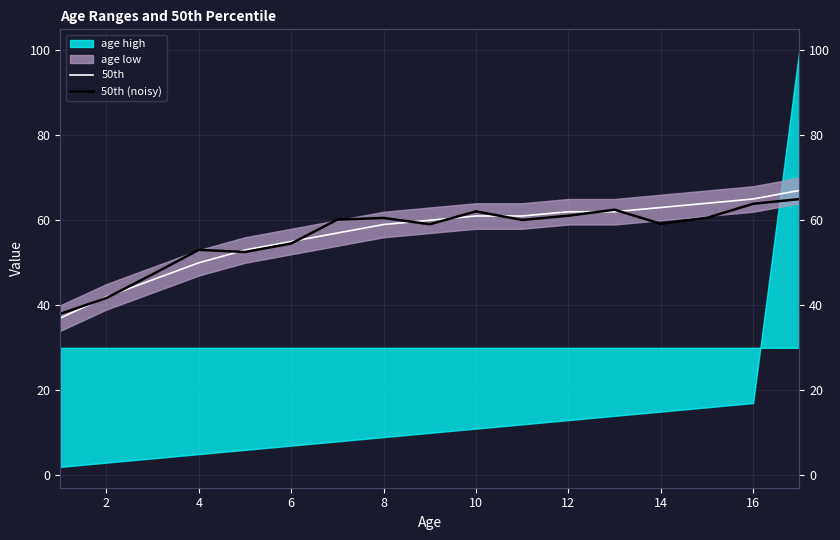

The value of 50th at 6 is 80.8. True or false?

False